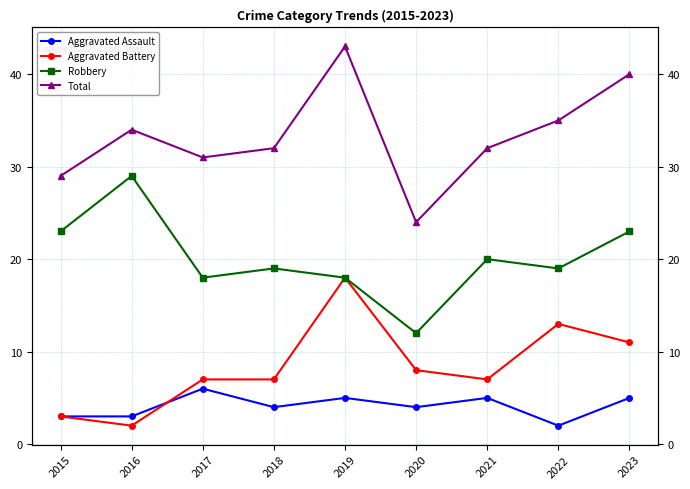

What is the value of the Aggravated Assault point at the 7th from the left?

5